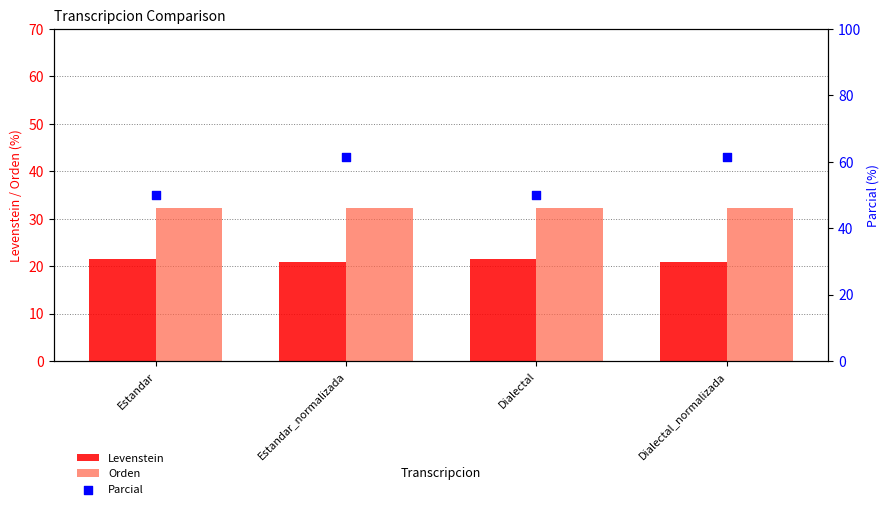

Is the value of Parcial at Estandar greater than the value of Orden at Estandar?

Yes